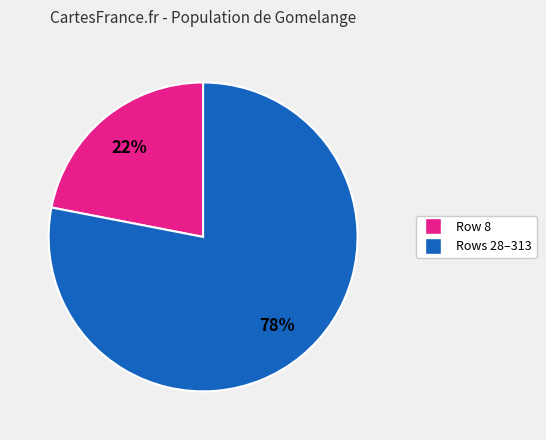

What is the smallest slice in the pie chart?

Row 8